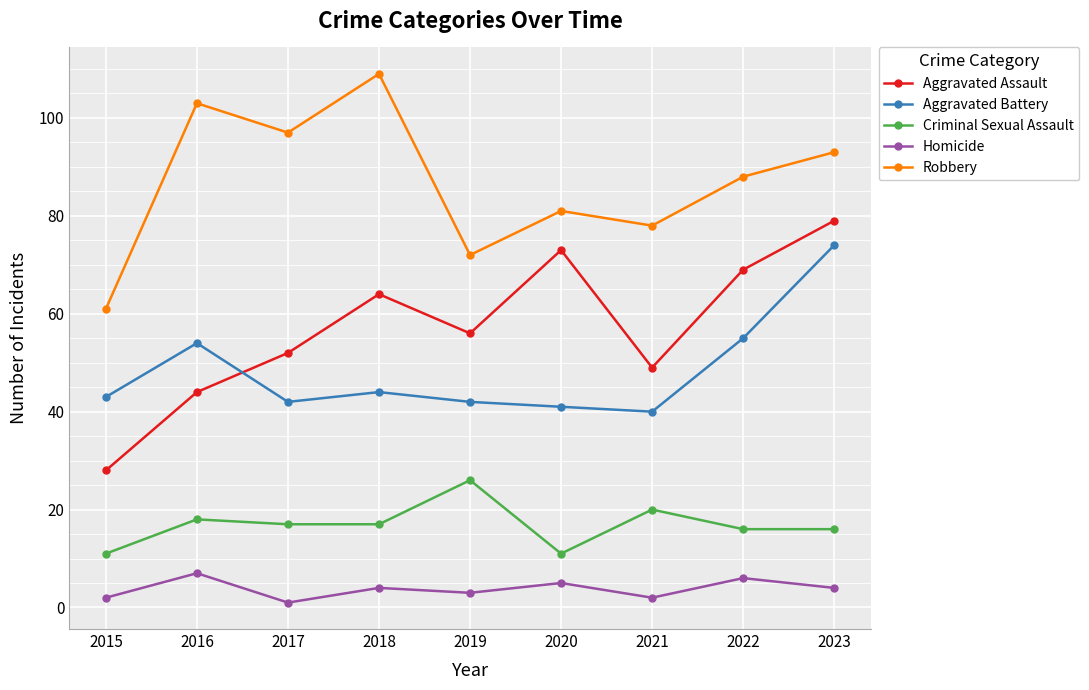

At 2020, list the series in order from smallest to largest.

Homicide, Criminal Sexual Assault, Aggravated Battery, Aggravated Assault, Robbery